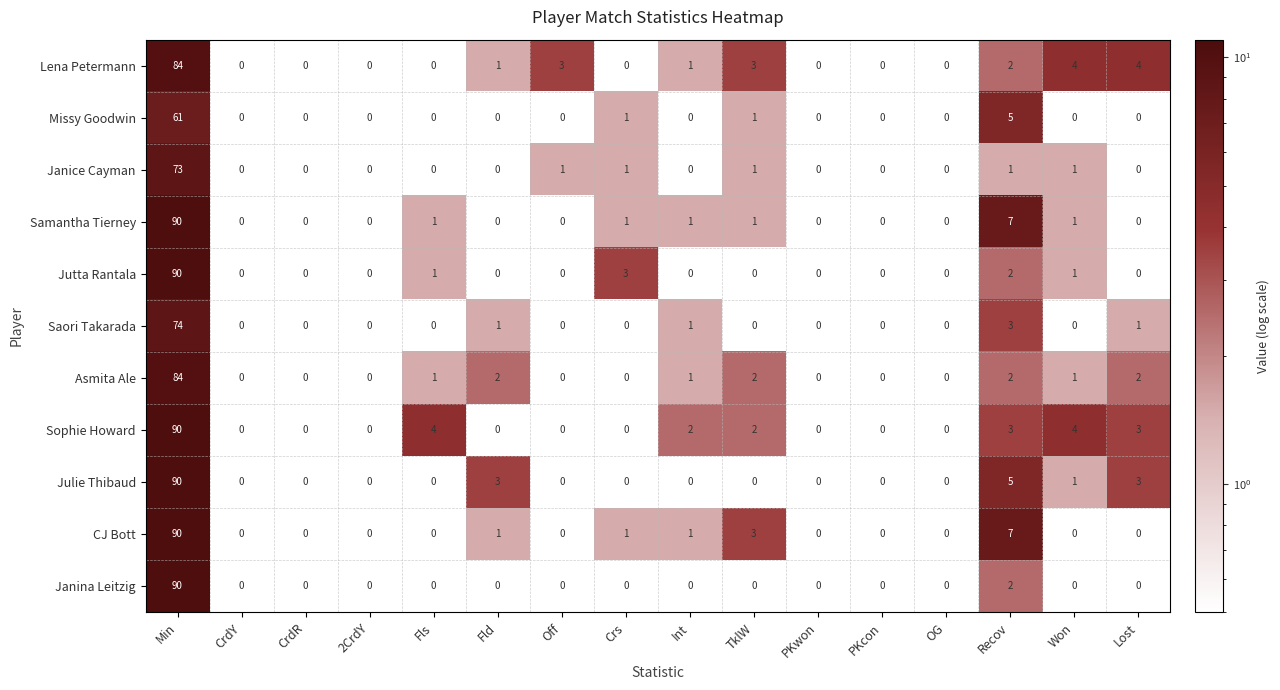

Where is Jutta Rantala nearest to the value 45?

Crs